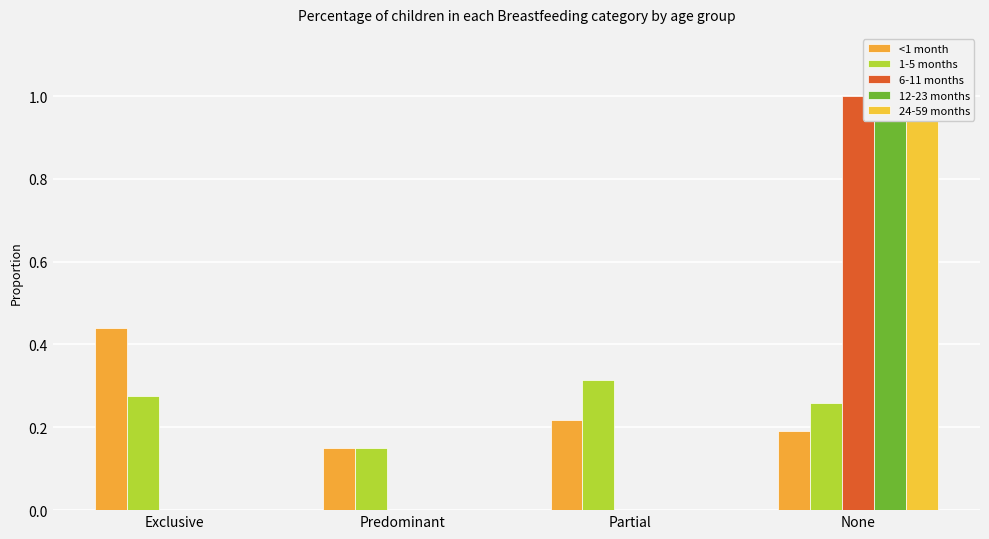

Reading left to right, extract all data points from this chart.

<1 month: 0.4	0.2	0.2	0.2
1-5 months: 0.3	0.2	0.3	0.3
6-11 months: 0.0	0.0	0.0	1.0
12-23 months: 0.0	0.0	0.0	1.0
24-59 months: 0.0	0.0	0.0	1.0